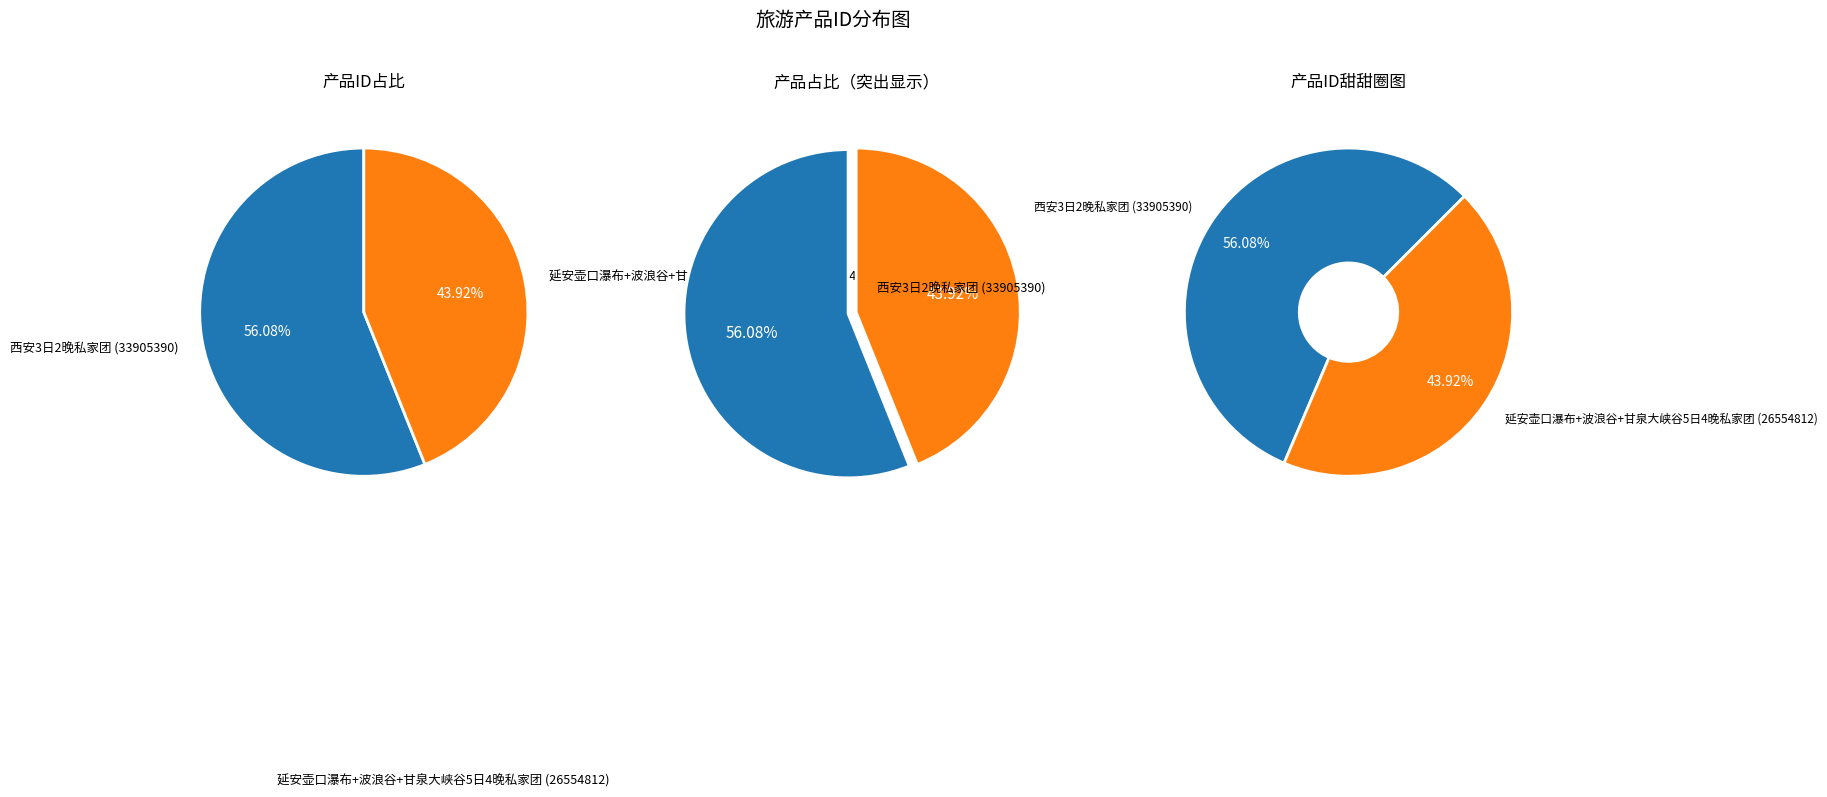

What is the majority slice?

西安3日2晚私家团